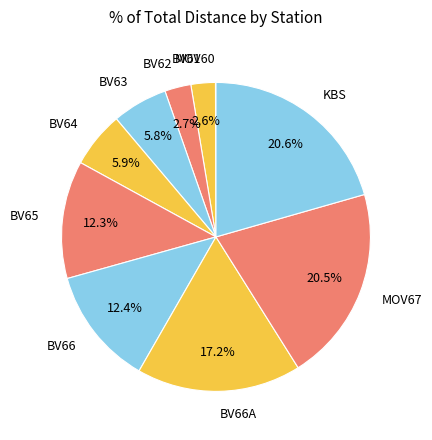

Is BV66 the majority of the pie?

No